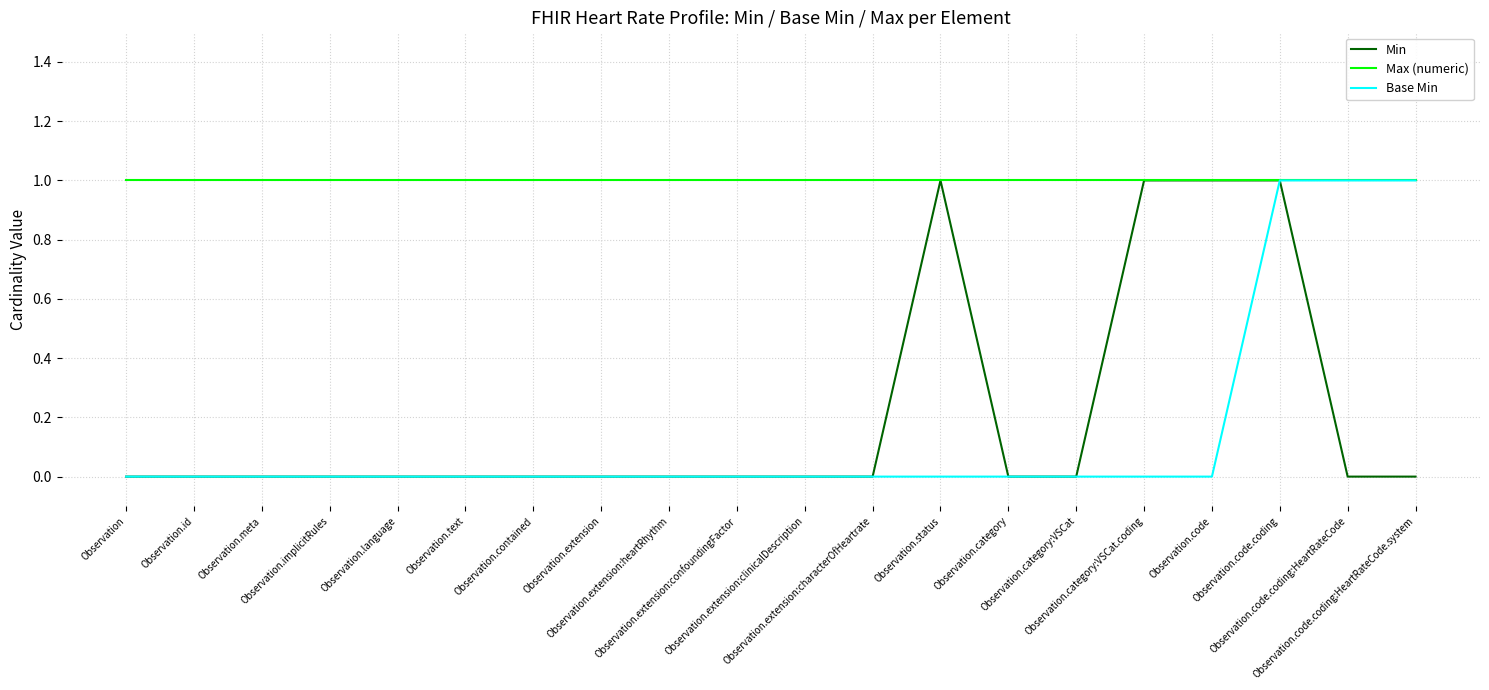

Which series has the largest total across all categories?

Max (numeric)